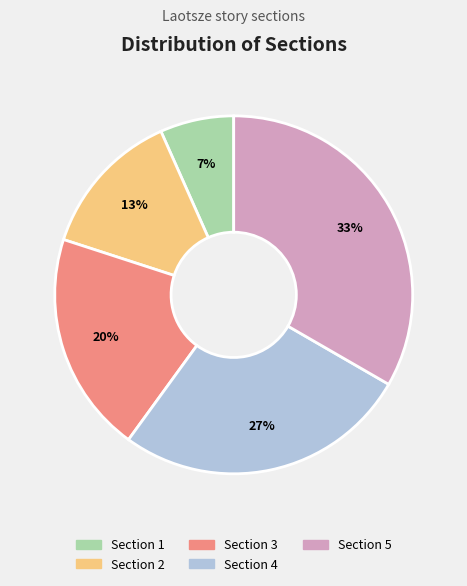

Does Section 4 represent more than half of the total?

No